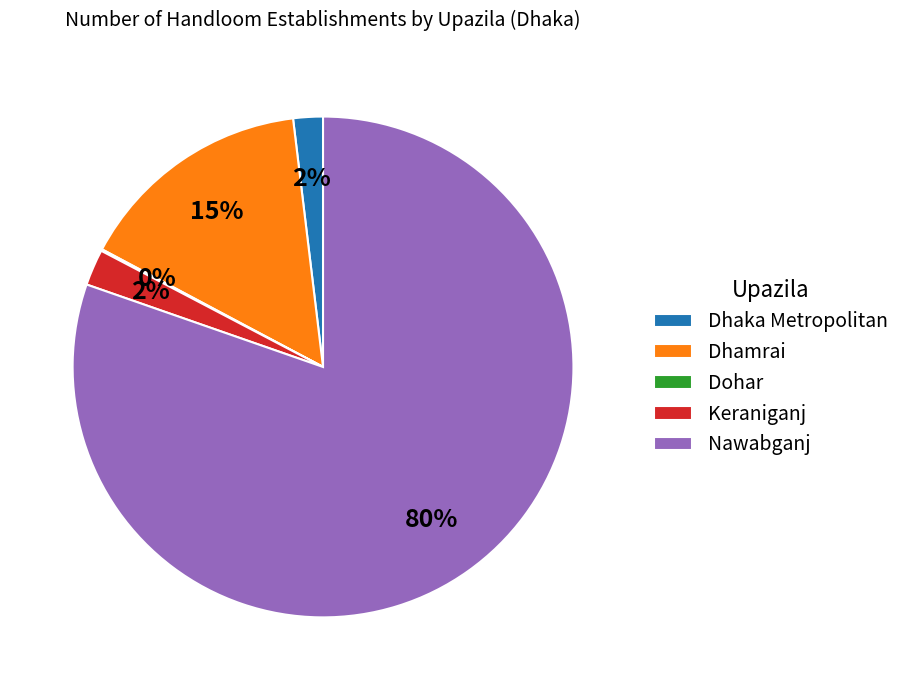

Do Dhaka Metropolitan and Dhamrai together represent more than half of the pie?

No